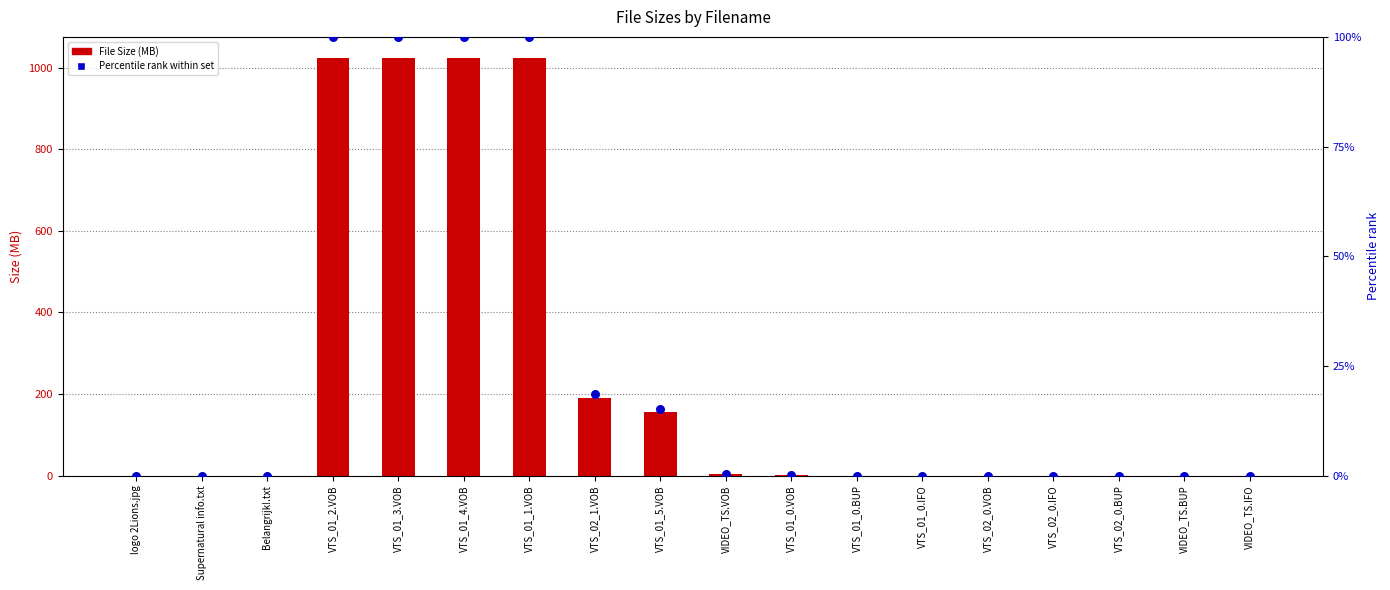

Which series reaches the minimum Y coordinate?

Percentile rank within set